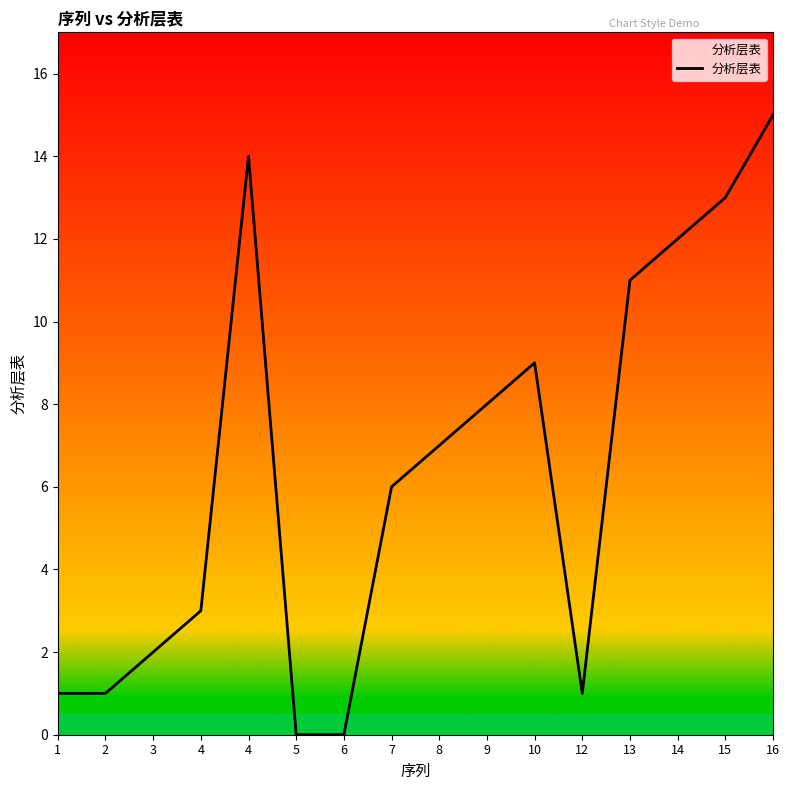

What is the average value?

6